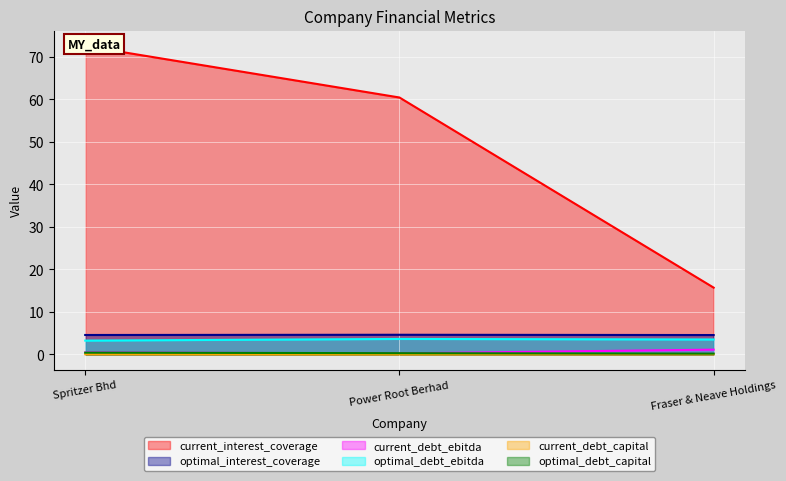

At which label is current_debt_ebitda closest to 0?

Power Root Berhad